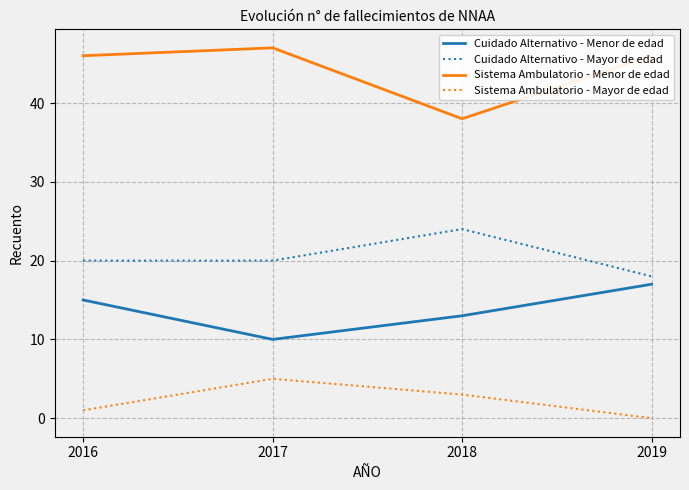

Count the Sistema Ambulatorio - Mayor de edad values in the range 1 to 5.

3